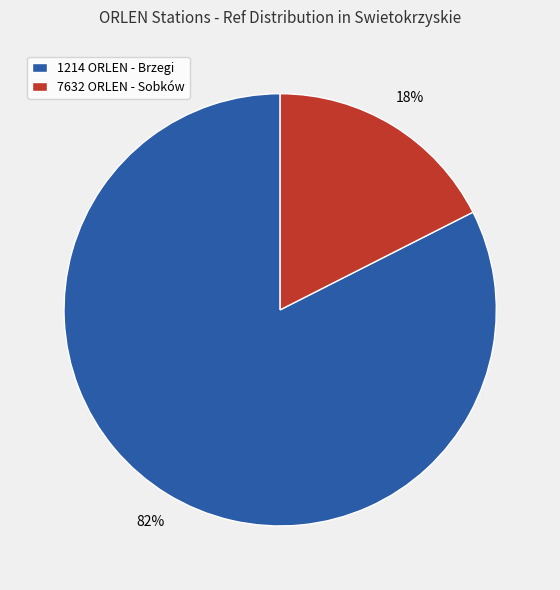

Between 1214 ORLEN - Brzegi and 7632 ORLEN - Sobków, which is larger?

1214 ORLEN - Brzegi